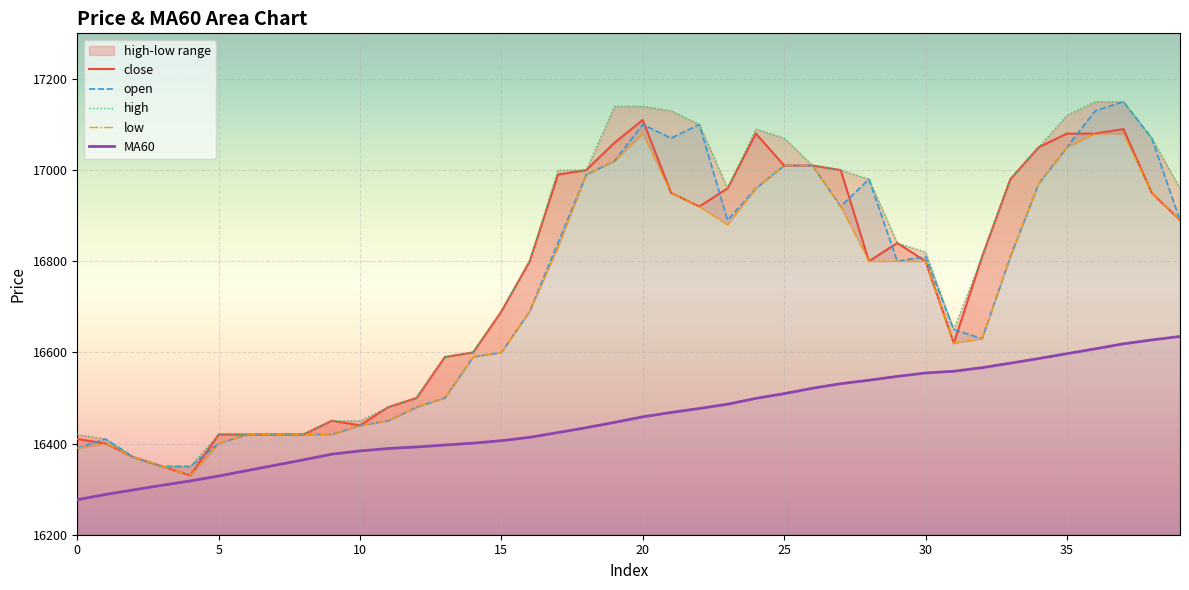

What is the average value of the high series?

16784